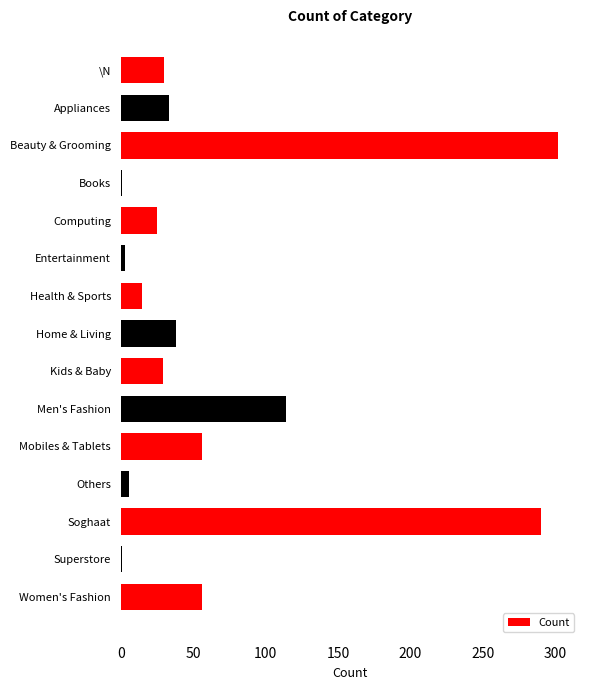

What is the sum of all values?

999